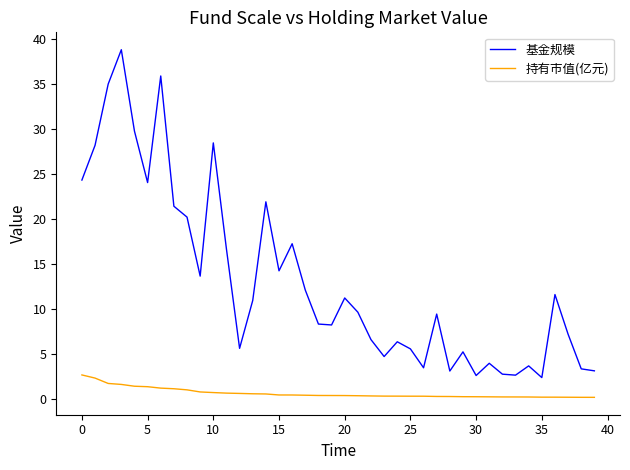

Rank the series by their average value, from highest to lowest.

基金规模, 持有市值(亿元)